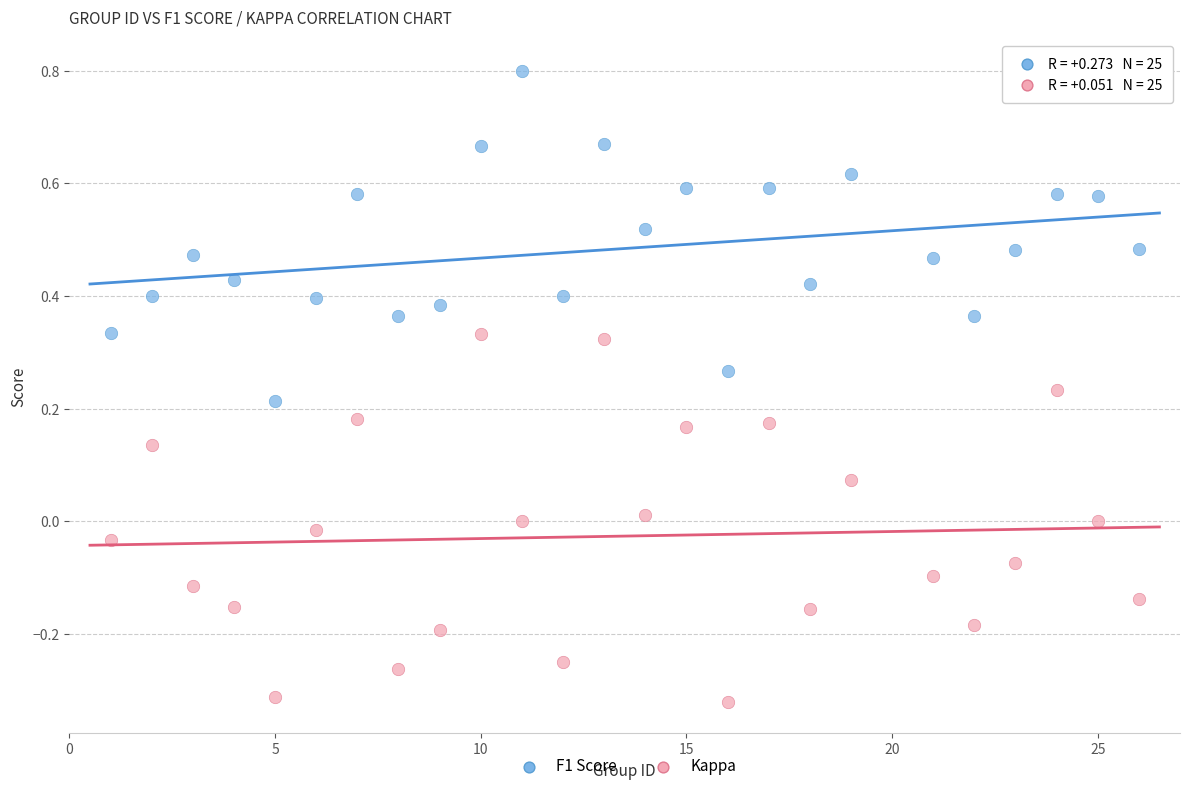

Across all data points, what is the range of X values (max minus min)?

25.0